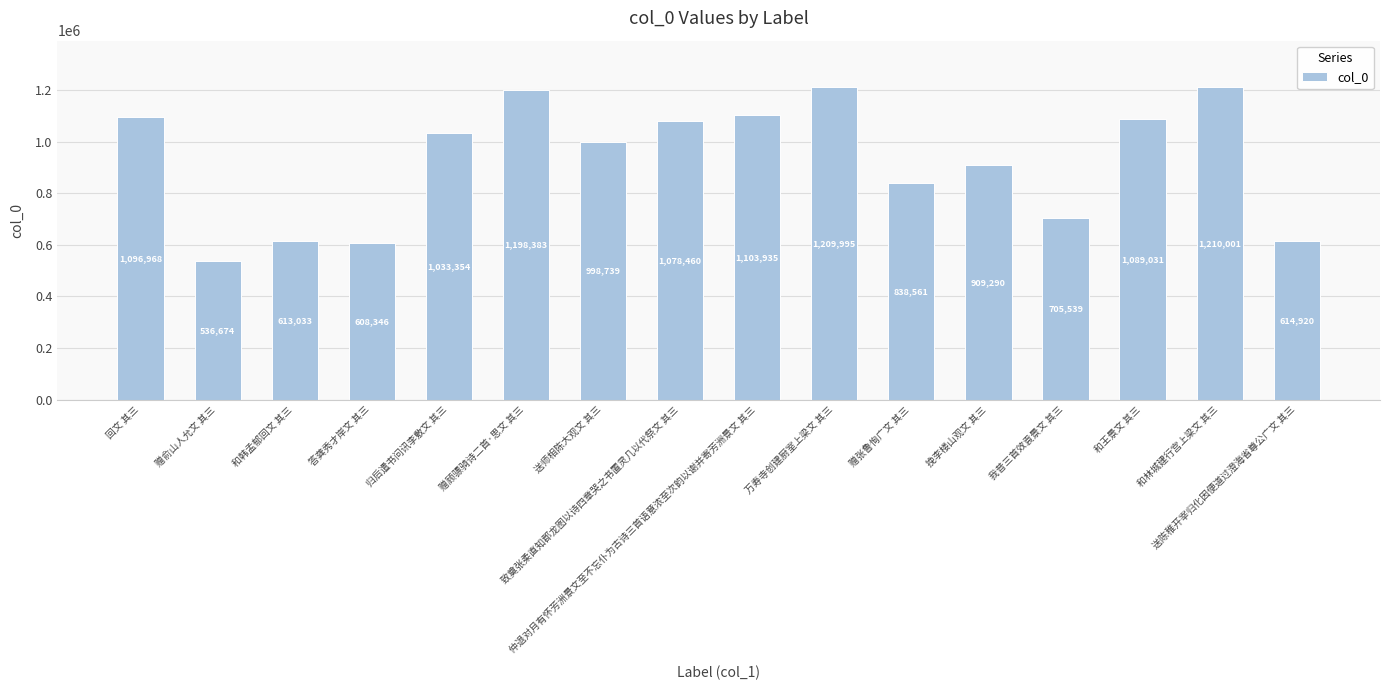

Which has a higher value, 送陈稚开宰归化因便道过澄海省尊公广文 其三 or 归后遣书问讯李敷文 其三?

归后遣书问讯李敷文 其三